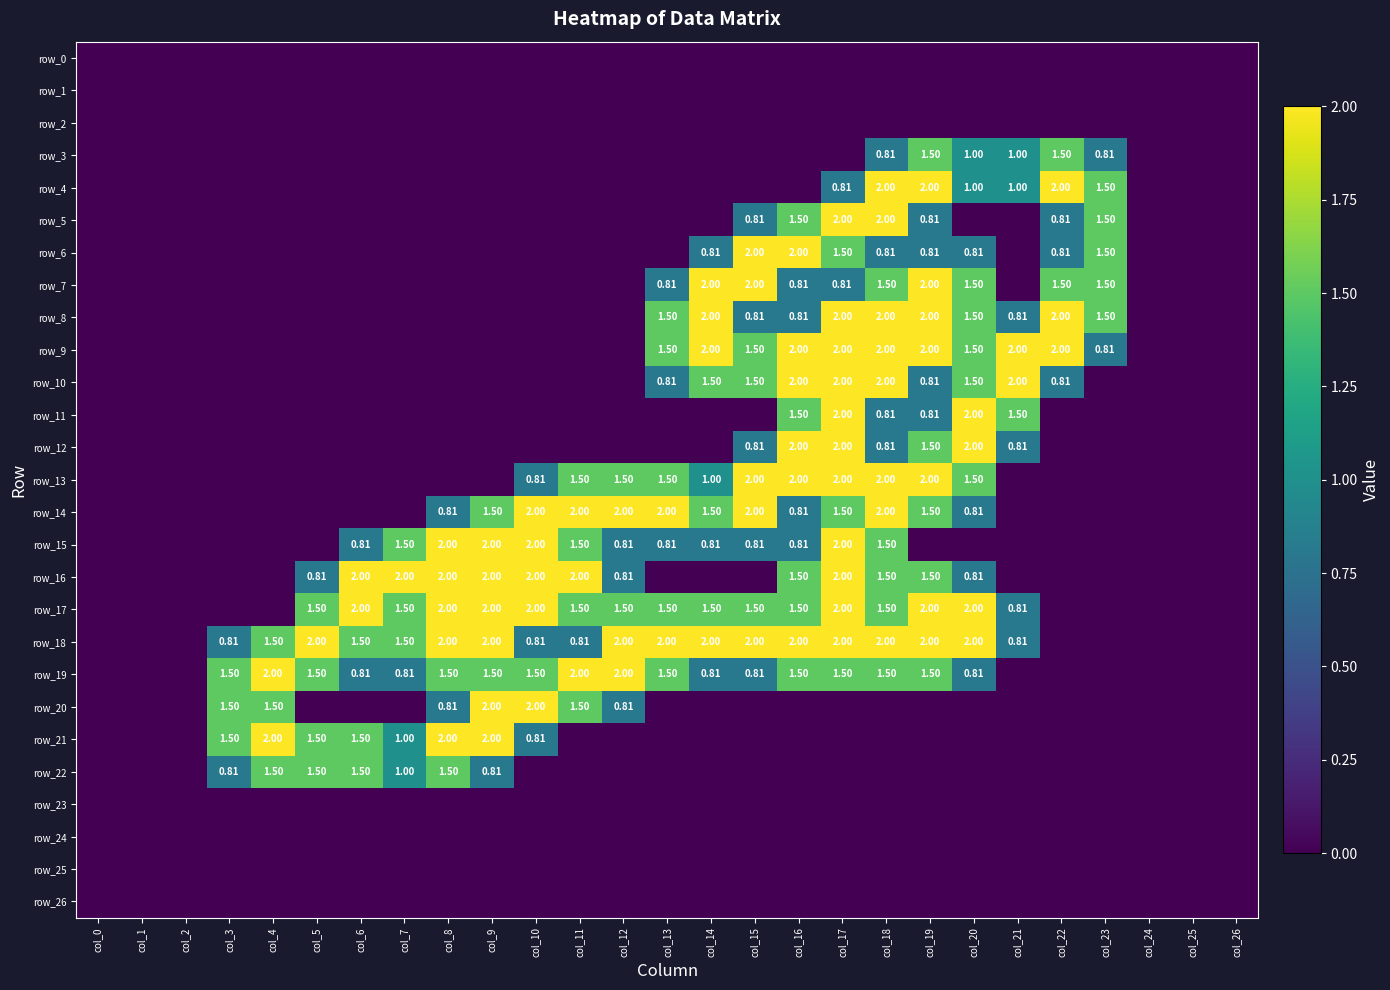

What is the sum of the row_13 values at col_2 and col_17?

2.0